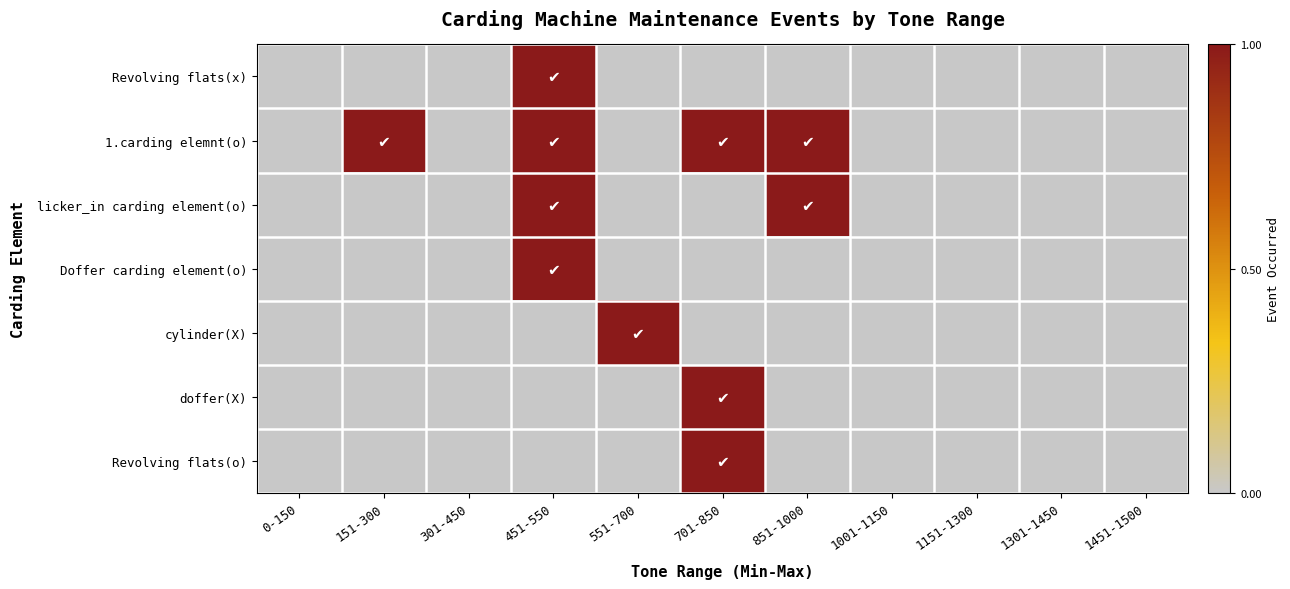

Which series has the largest total across all categories?

1.carding elemnt(o)